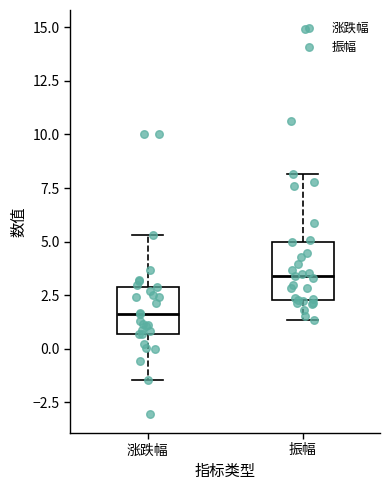

Where does the lower whisker of the box for 涨跌幅 end on the y-axis? The values are not printed on the chart, so give them approximately, as read against the axis.

-1.5